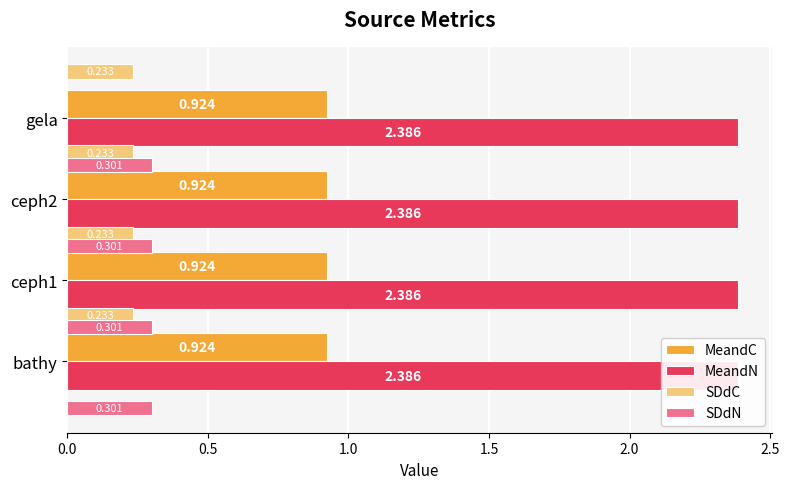

How many data points does each series have?

4